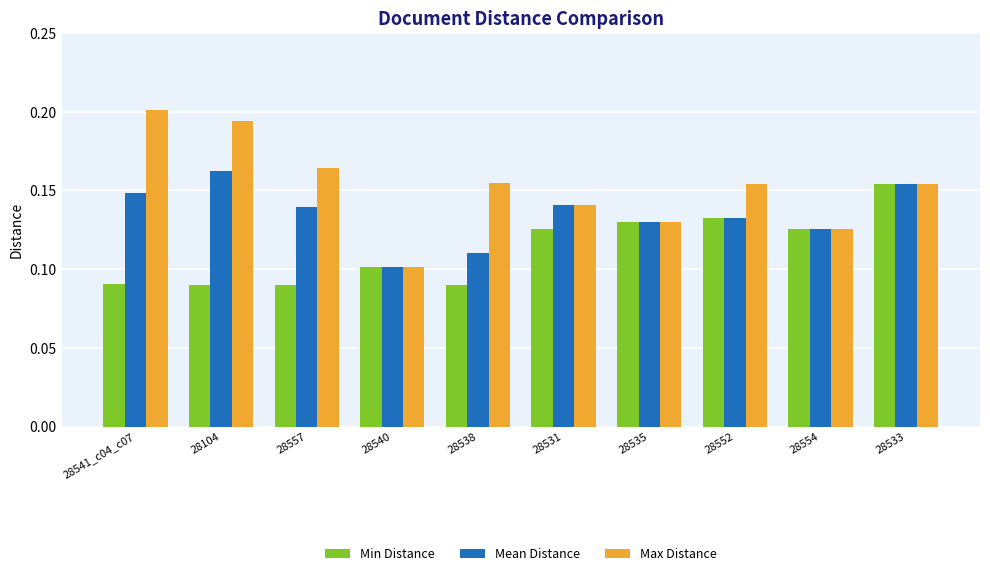

Is it true that Mean Distance equals 0.1 at 28552?

True